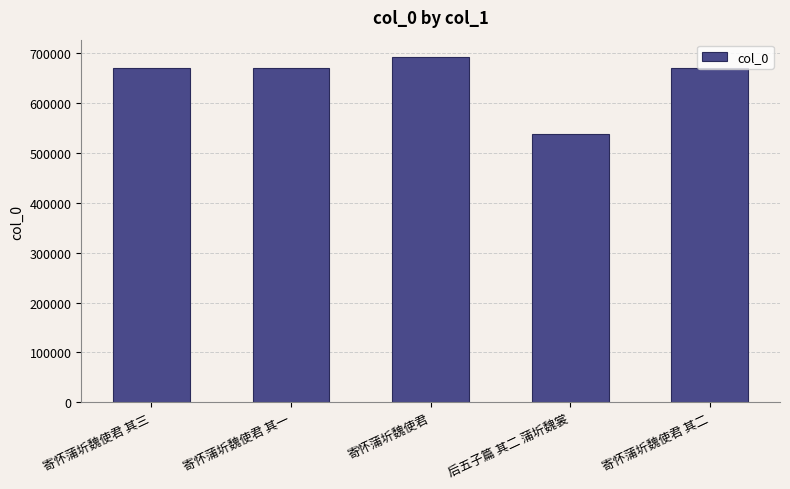

What is the ratio of the value at 后五子篇 其二 蒲圻魏裳 to the value at 寄怀蒲圻魏使君 其三?

0.8